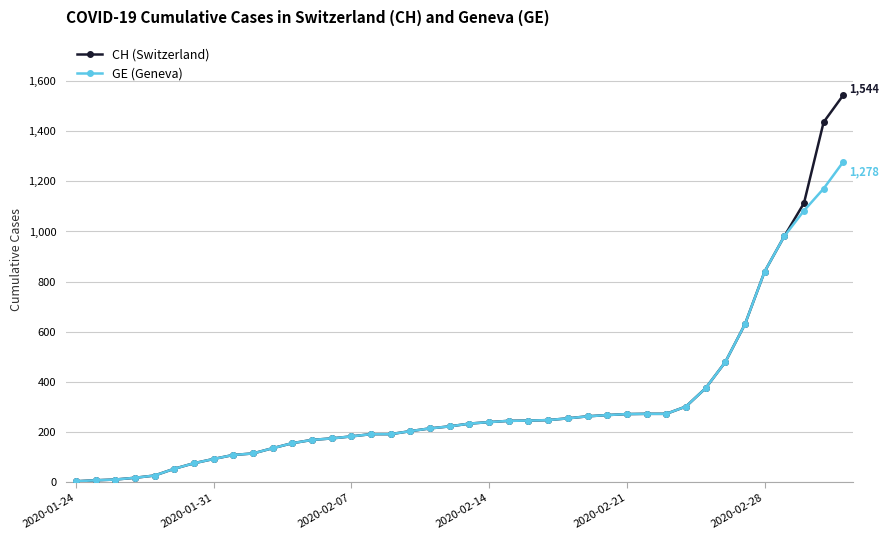

Which series has the widest spread of values?

CH (Switzerland)